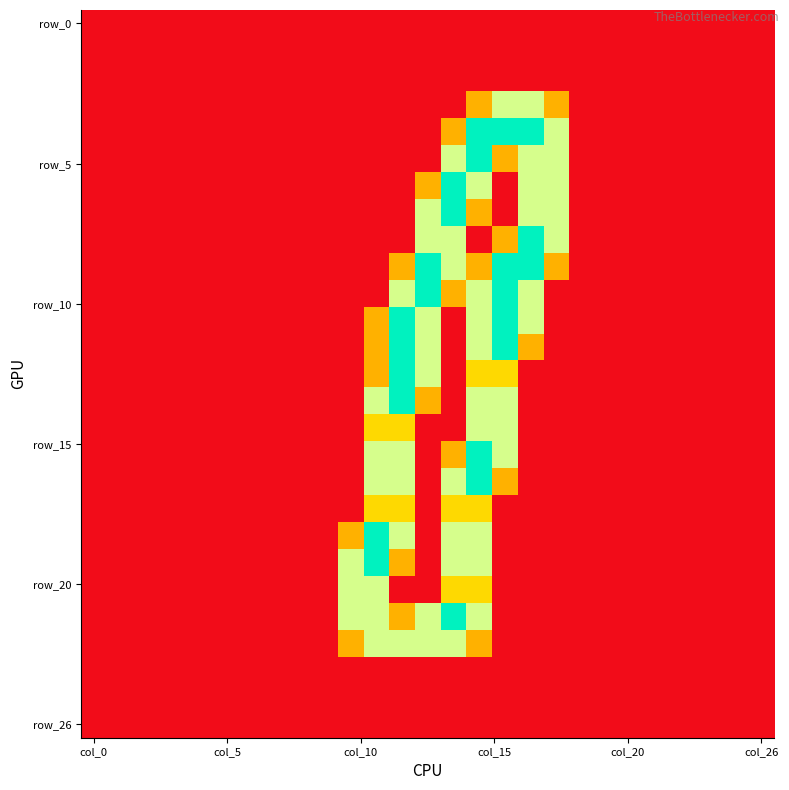

How many distinct data groups are displayed?

27